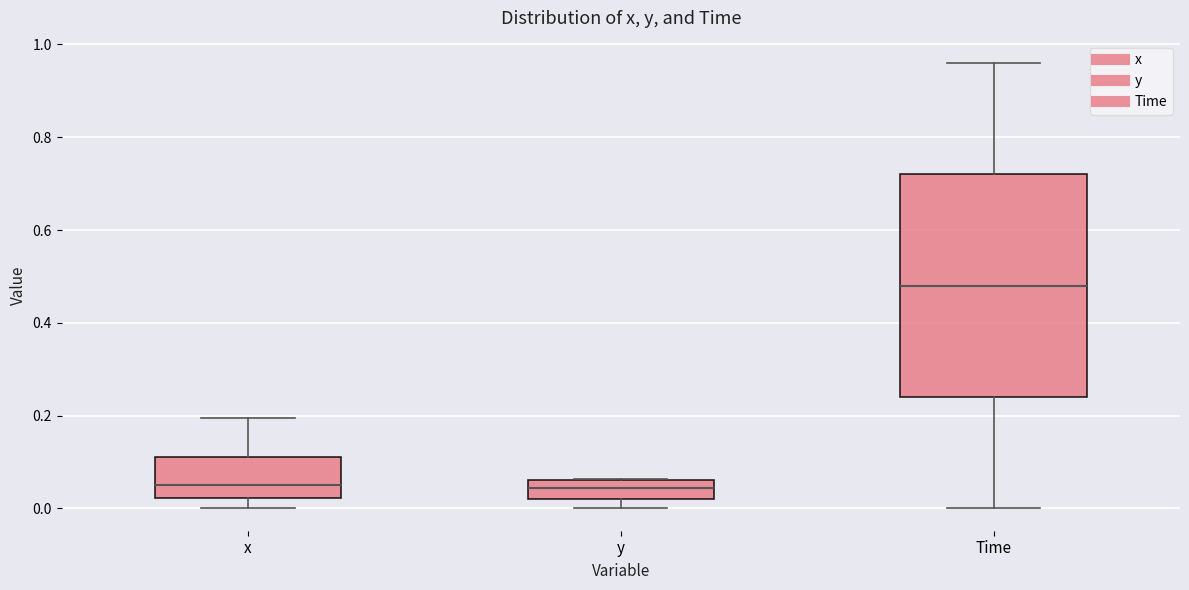

Reading left to right, transcribe this box plot: for each box, give where its median line is, the range the box spans, and where its two whiskers end, as read against the y-axis. The values are not printed on the chart, so give them approximately, as read against the axis.

x: median 0.06, box 0.02 to 0.12, whiskers 0.00 to 0.20
y: median 0.04, box 0.02 to 0.06, whiskers 0.00 to 0.06
Time: median 0.48, box 0.24 to 0.72, whiskers 0.00 to 0.96